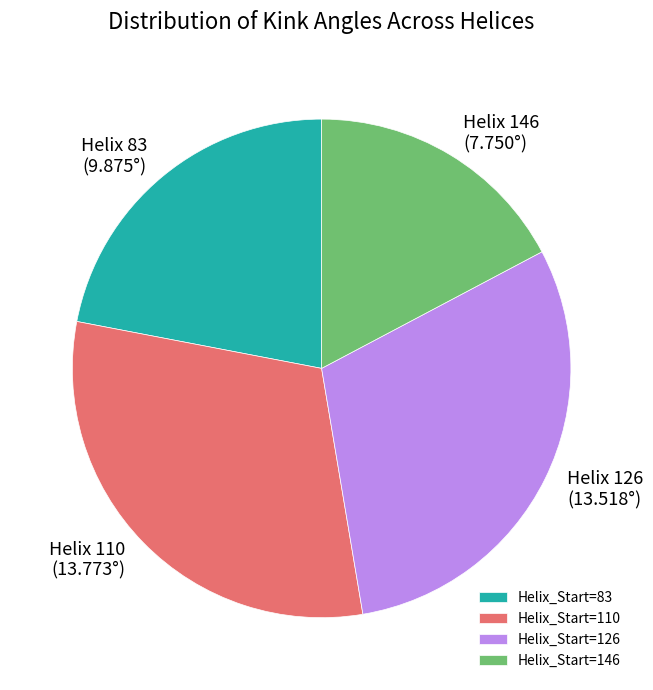

Between Helix_Start=146 and Helix_Start=110, which is larger?

Helix_Start=110